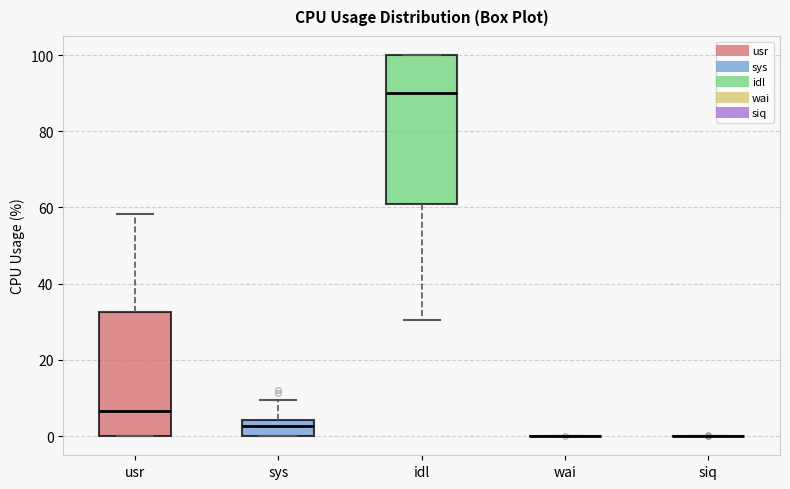

Which box is the tallest, from its lower edge to its upper edge?

idl